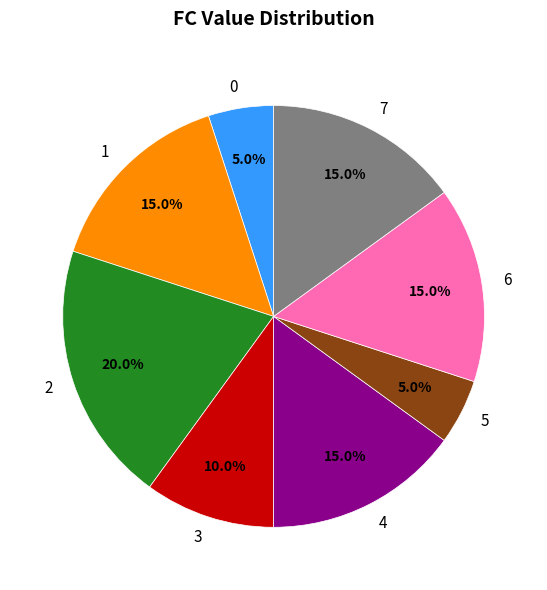

What percentage is the 2 slice, to the nearest percent?

20%